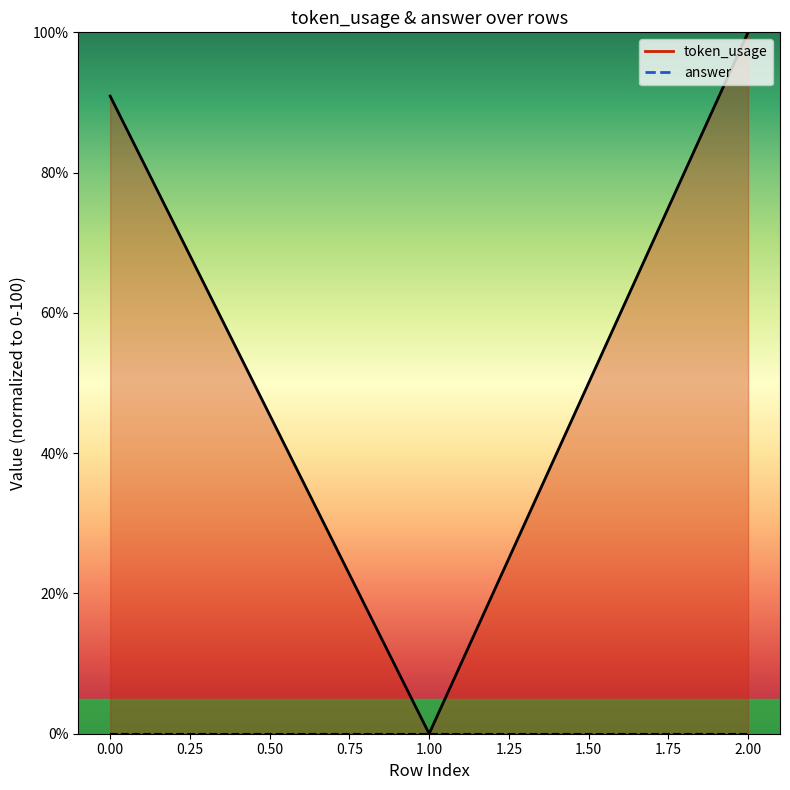

What is the difference between the second highest and minimum values?

90.9